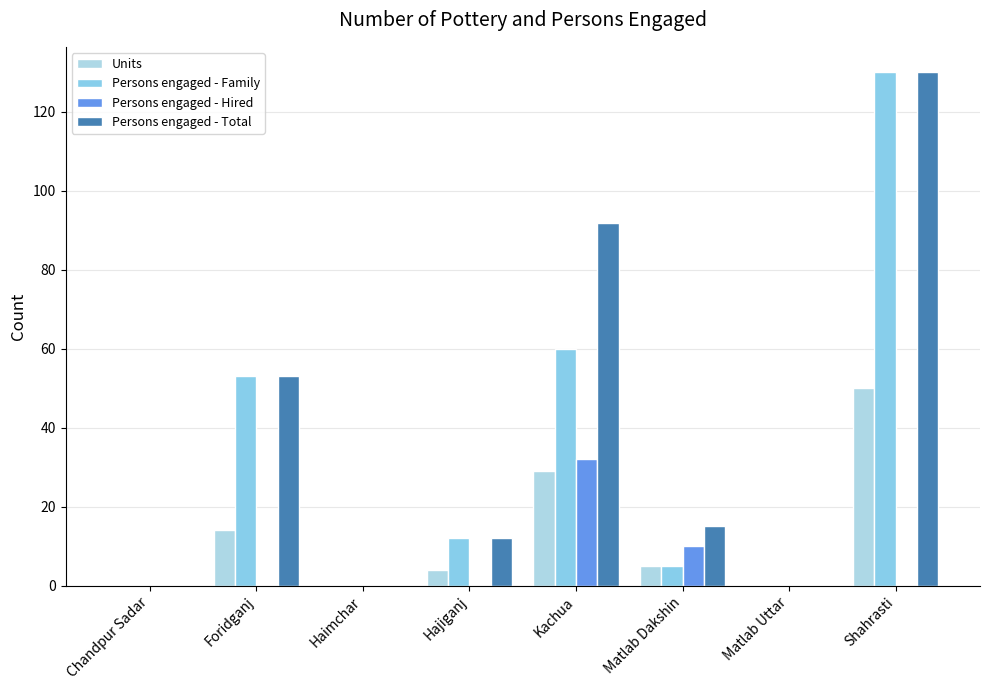

What is the highest value of the Persons engaged - Hired series?

32